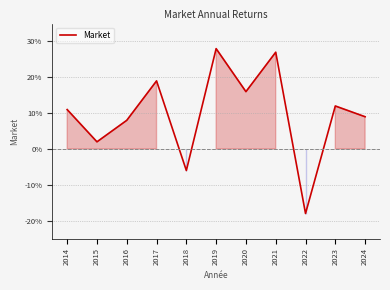

The value at 2017 is 0.1. True or false?

False